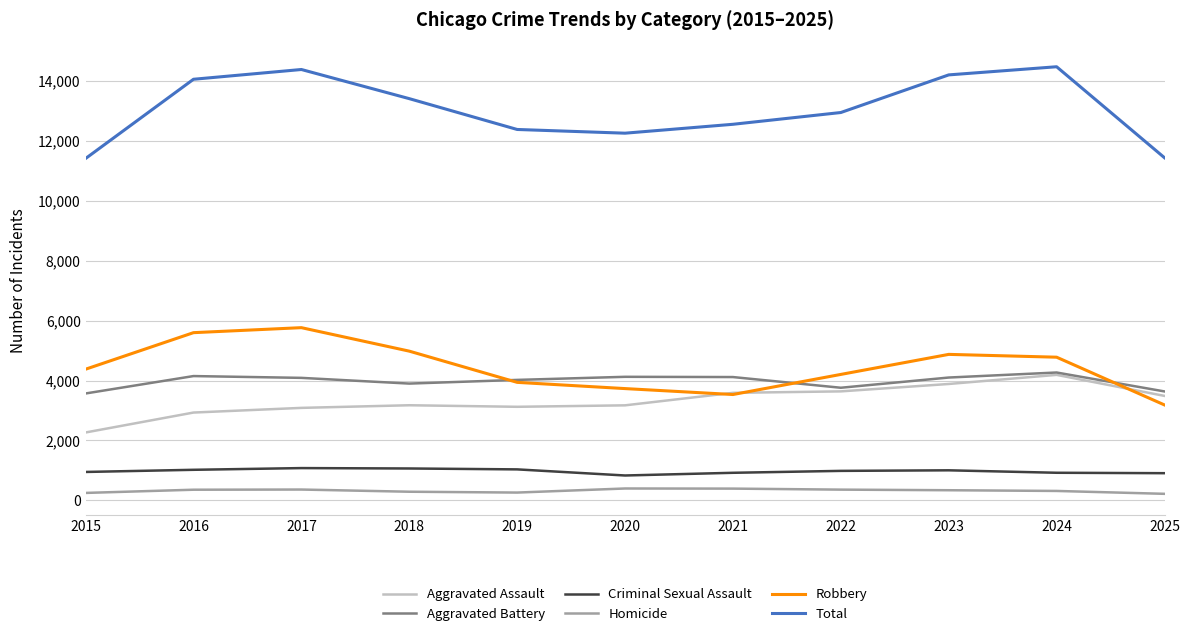

The value of Criminal Sexual Assault at 2025 is 356. True or false?

False